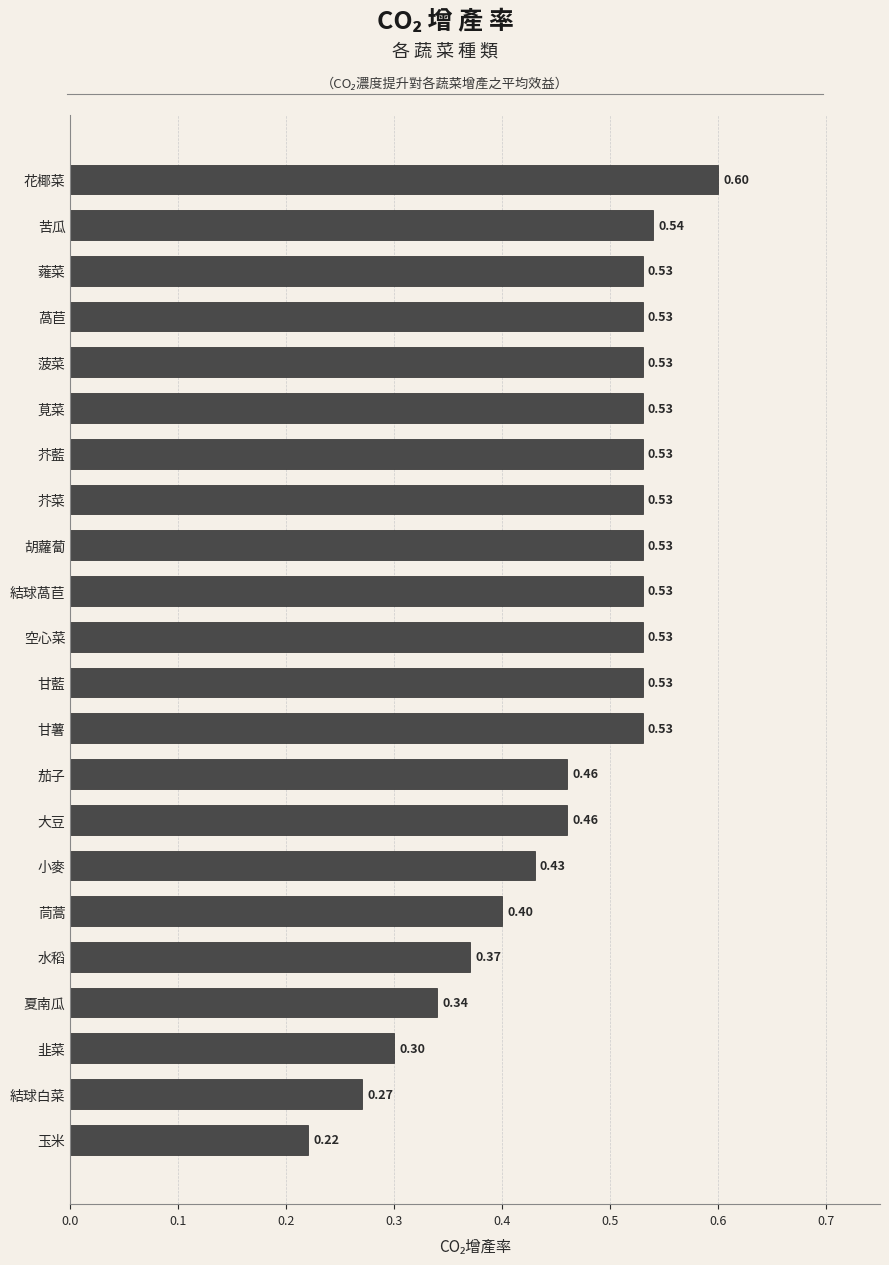

Which category has the lowest value across all series?

玉米